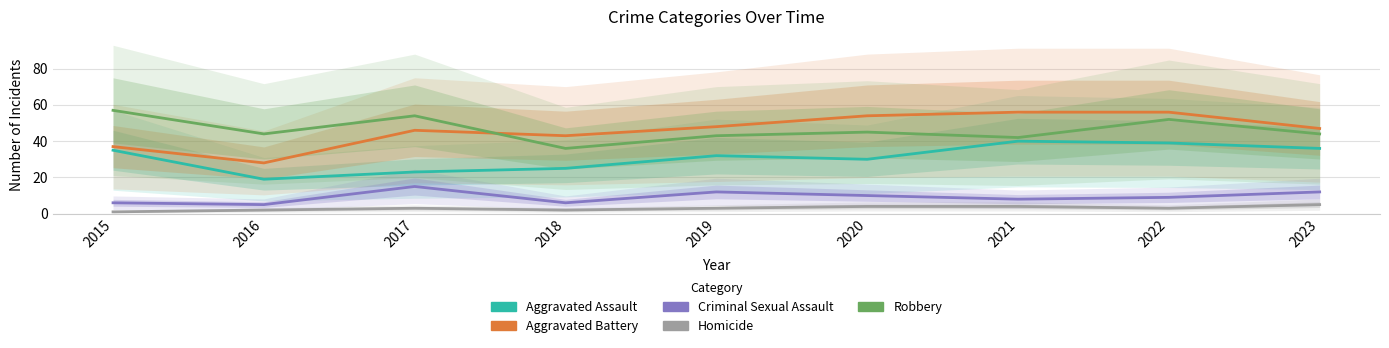

What is the lowest value of the Criminal Sexual Assault series?

5